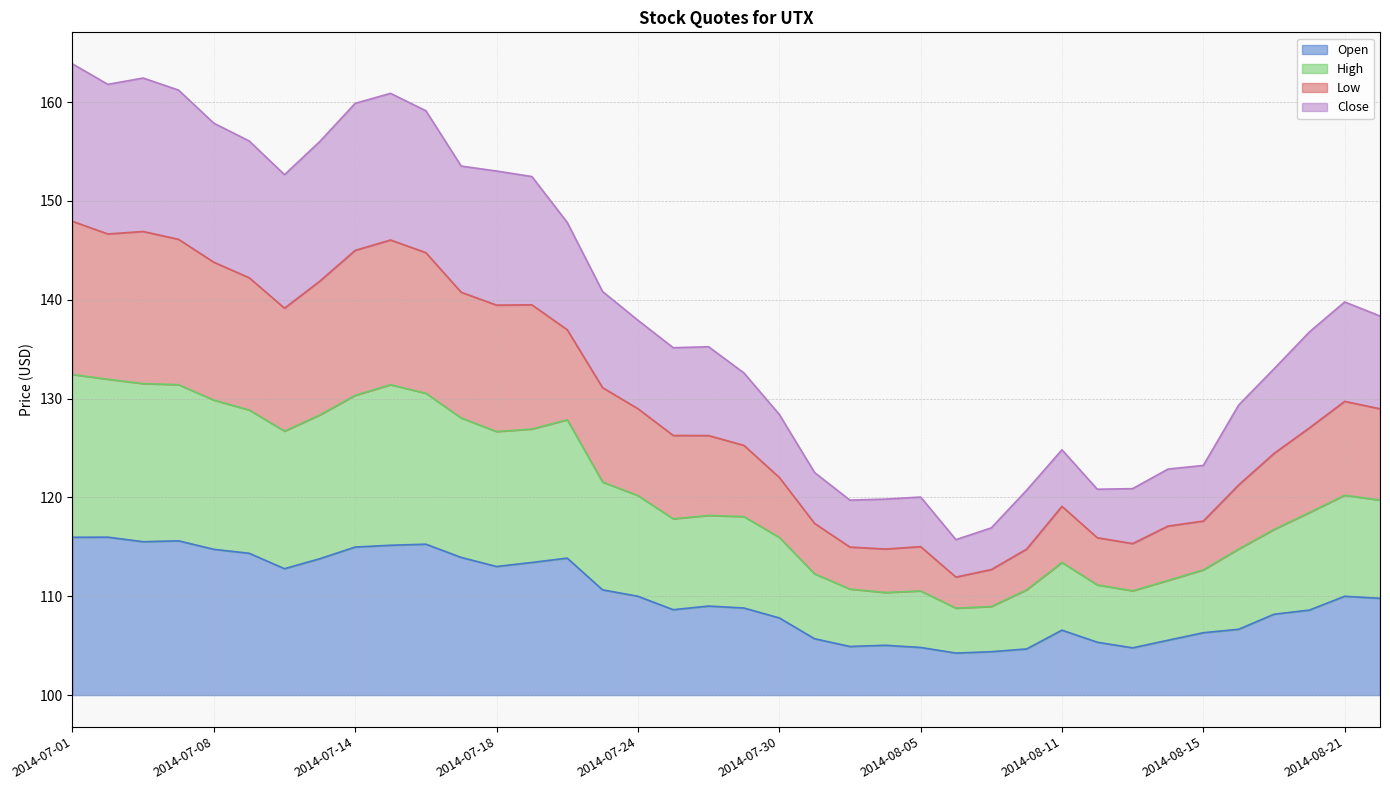

Where is the first local maximum for High?

2014-07-15